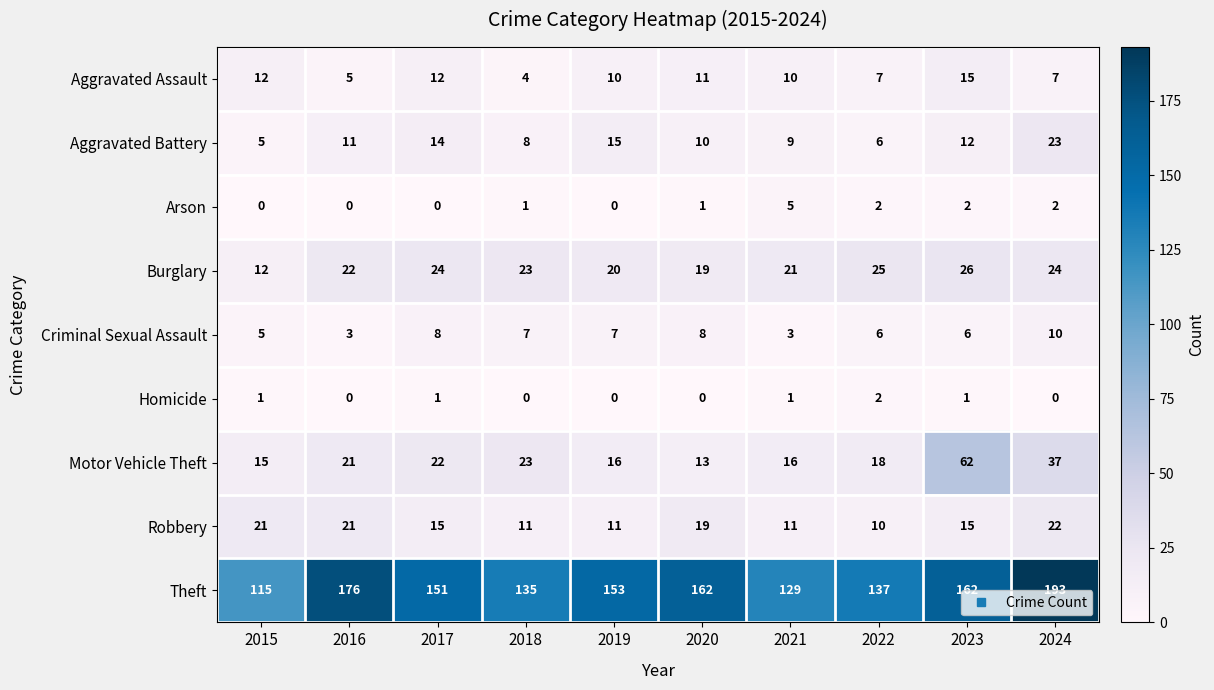

Which category has the highest value across all series?

2024